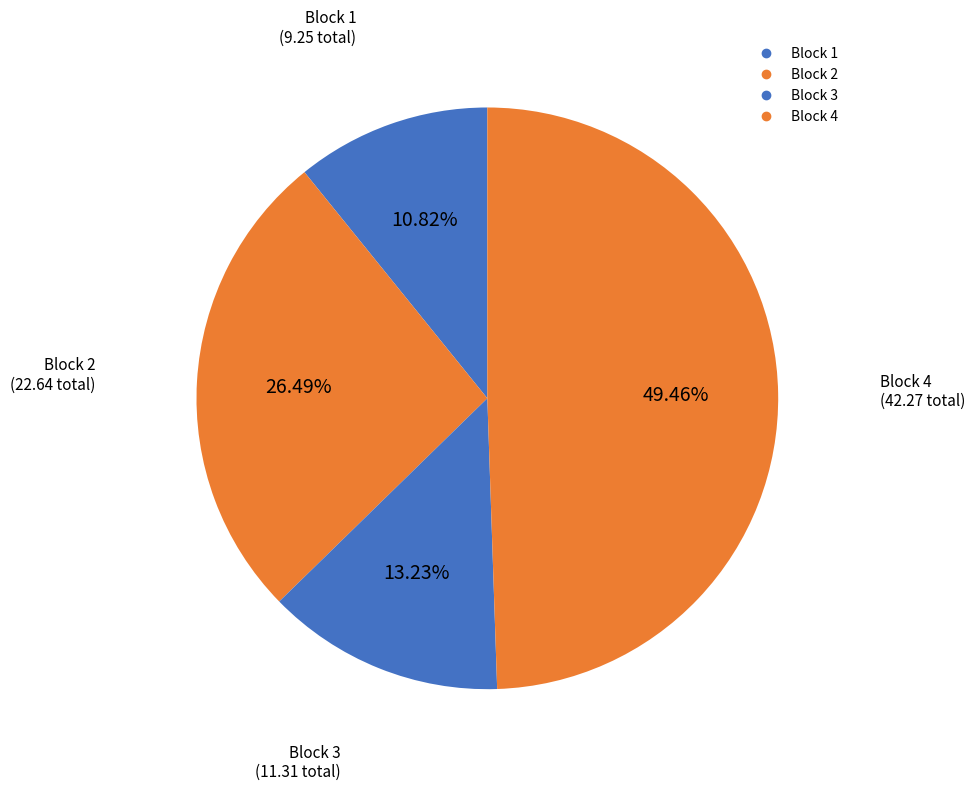

How many segments does this pie chart have?

4